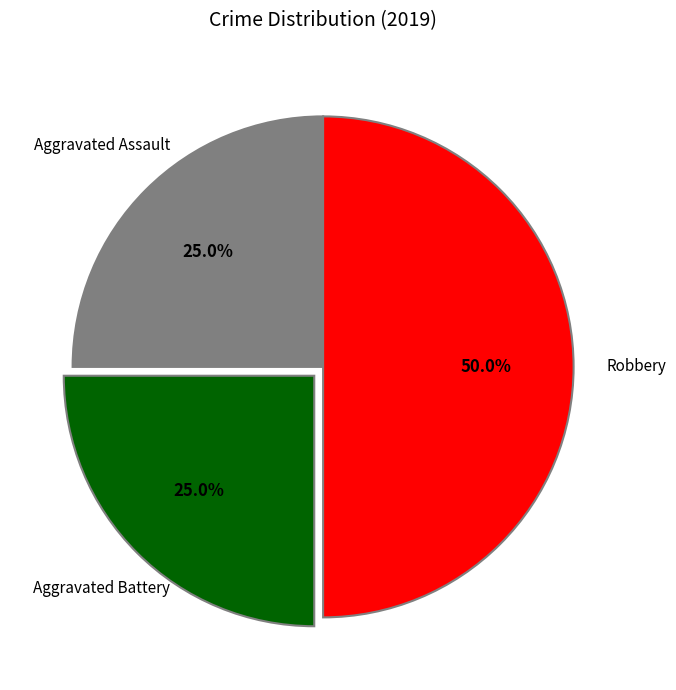

How many segments does this pie chart have?

3